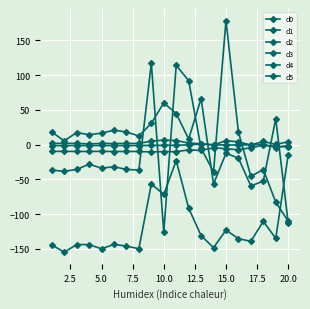

Does the chart display data point markers on the line(s)?

Yes